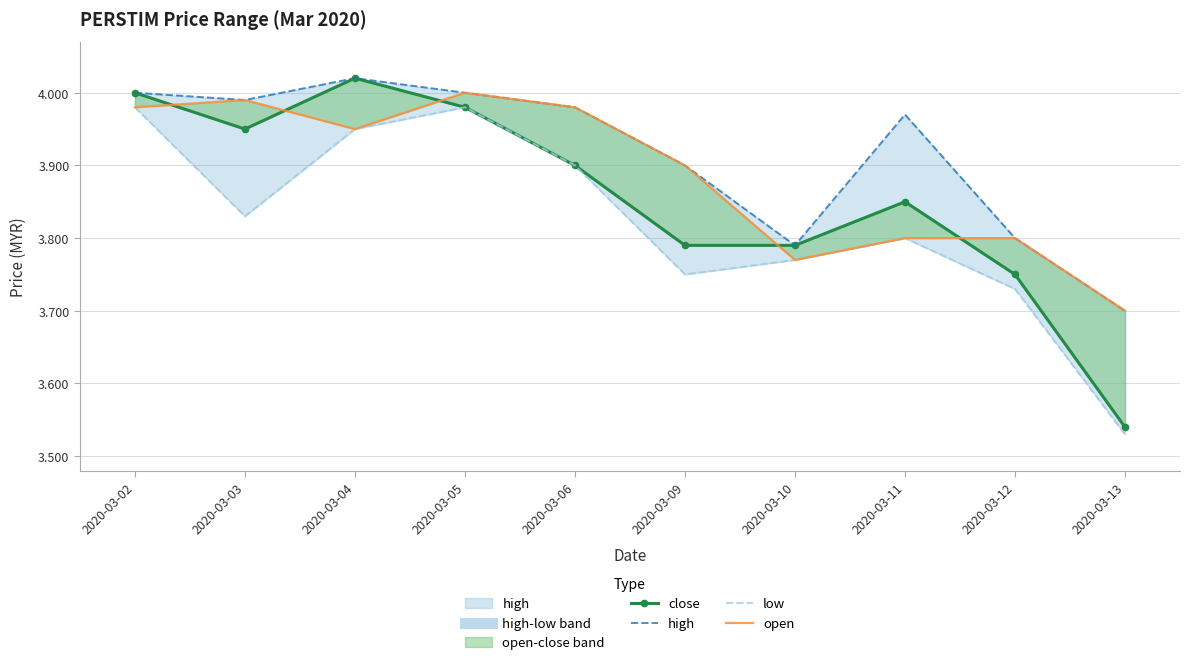

The value of close at 2020-03-13 is 3.5. True or false?

True